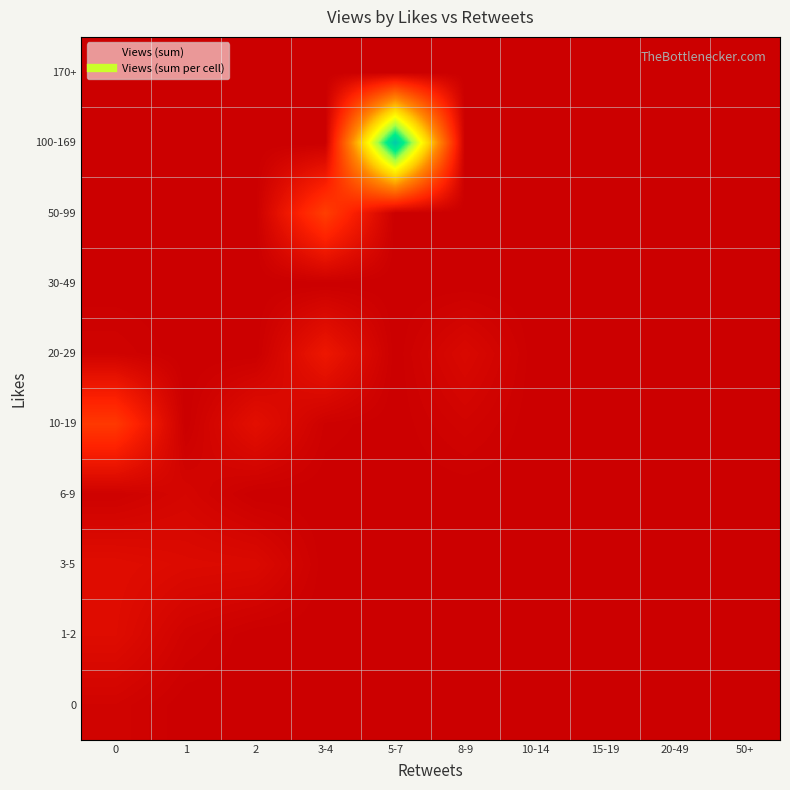

Reading left to right, extract all data points from this chart.

0: 0=277	1=0	2=0	3-4=0	5-7=0	8-9=0	10-14=0	15-19=0	20-49=0	50+=0
1-2: 0=872	1=238	2=0	3-4=0	5-7=0	8-9=0	10-14=0	15-19=0	20-49=0	50+=0
3-5: 0=931	1=755	2=700	3-4=0	5-7=0	8-9=0	10-14=0	15-19=0	20-49=0	50+=0
6-9: 0=142	1=432	2=0	3-4=0	5-7=0	8-9=0	10-14=0	15-19=0	20-49=0	50+=0
10-19: 0=3339	1=0	2=1071	3-4=120	5-7=0	8-9=266	10-14=0	15-19=0	20-49=0	50+=0
20-29: 0=212	1=0	2=0	3-4=1549	5-7=0	8-9=624	10-14=0	15-19=0	20-49=0	50+=0
30-49: 0=0	1=0	2=0	3-4=0	5-7=0	8-9=0	10-14=0	15-19=0	20-49=0	50+=0
50-99: 0=0	1=0	2=0	3-4=3597	5-7=0	8-9=0	10-14=0	15-19=0	20-49=0	50+=0
100-169: 0=0	1=0	2=0	3-4=0	5-7=18387	8-9=0	10-14=0	15-19=0	20-49=0	50+=0
170+: 0=0	1=0	2=0	3-4=0	5-7=0	8-9=0	10-14=0	15-19=0	20-49=0	50+=0